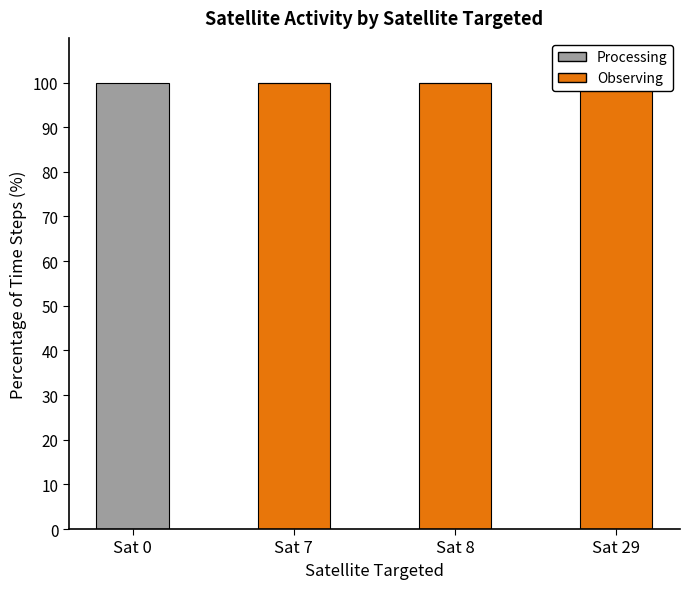

What is the total value across all series at Sat 29?

100